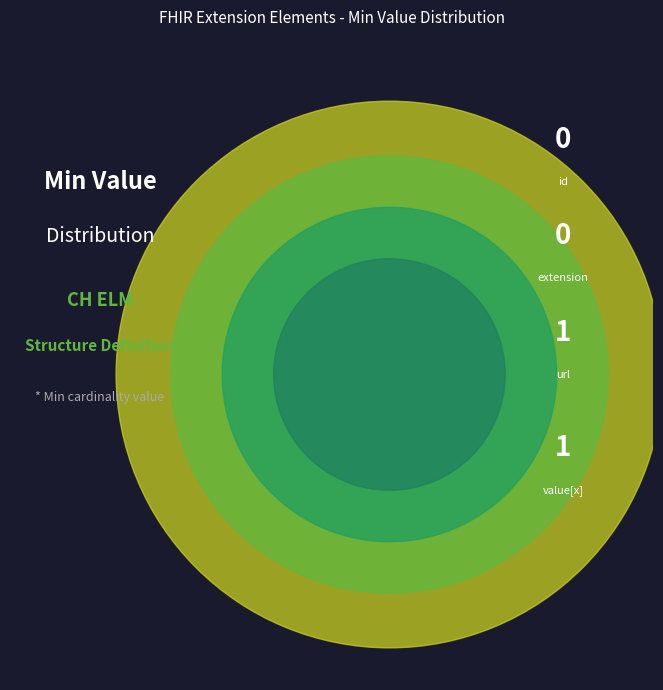

Does Extension.id account for over 50% of the chart?

No